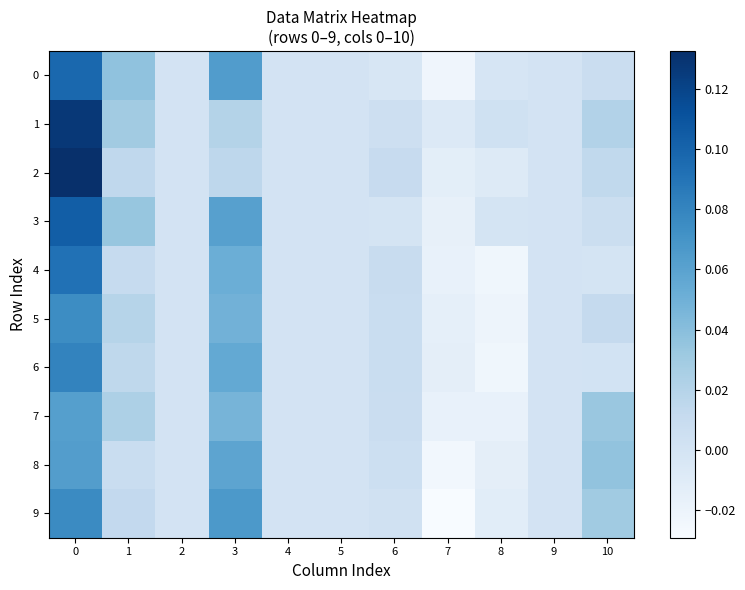

What is the spread (max minus min) of values at 3?

0.1